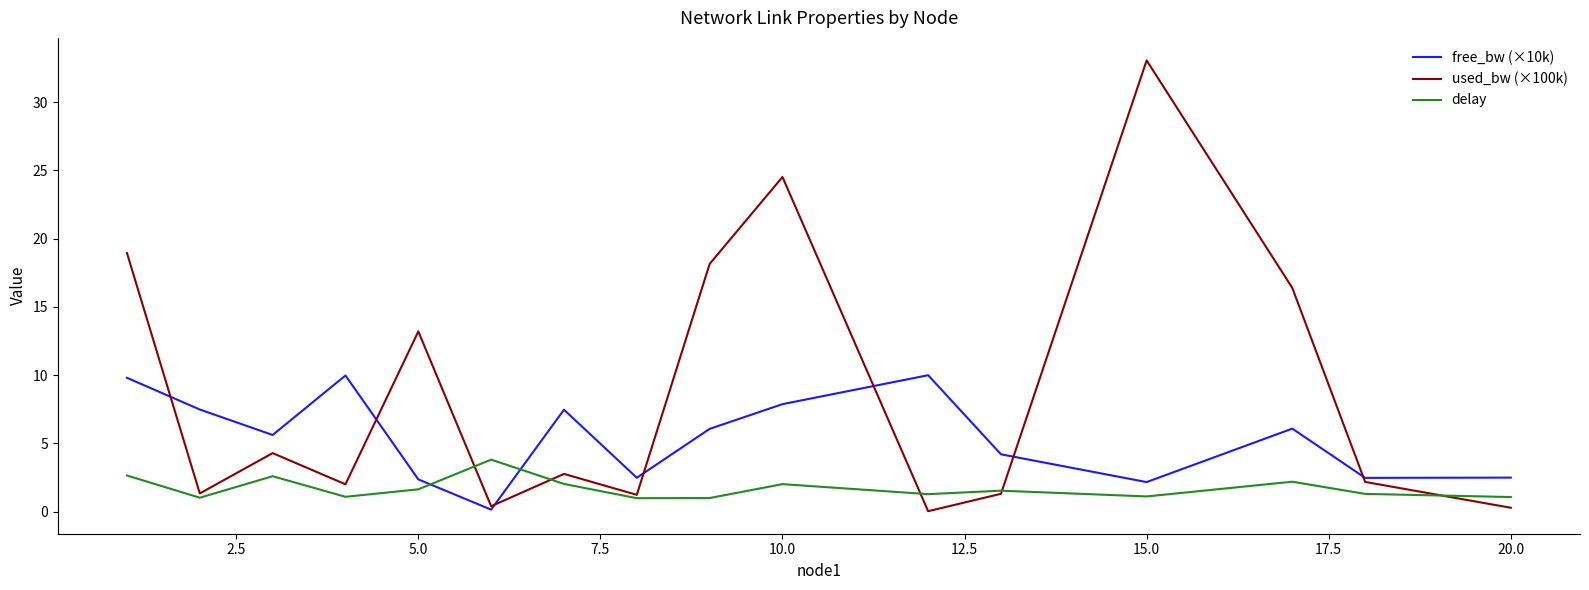

Which series has the largest total across all categories?

used_bw (×100k)